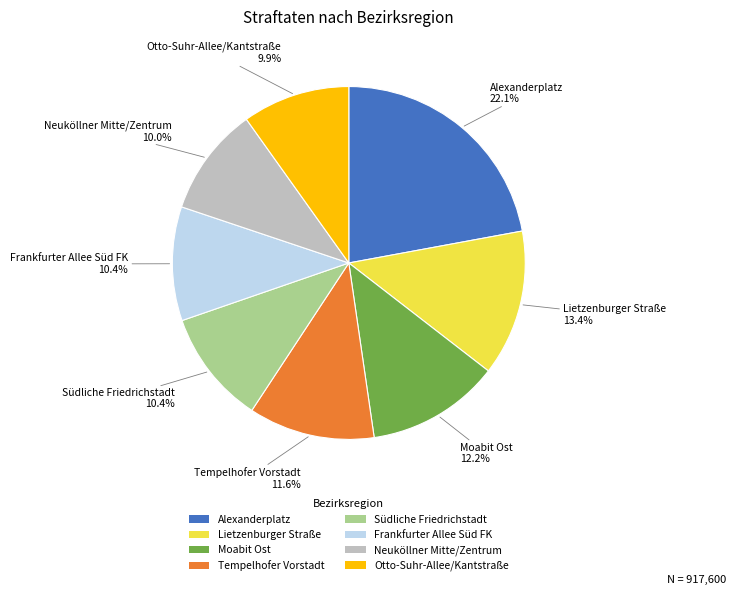

Is it true that Otto-Suhr-Allee/Kantstraße is 20% of the pie?

False